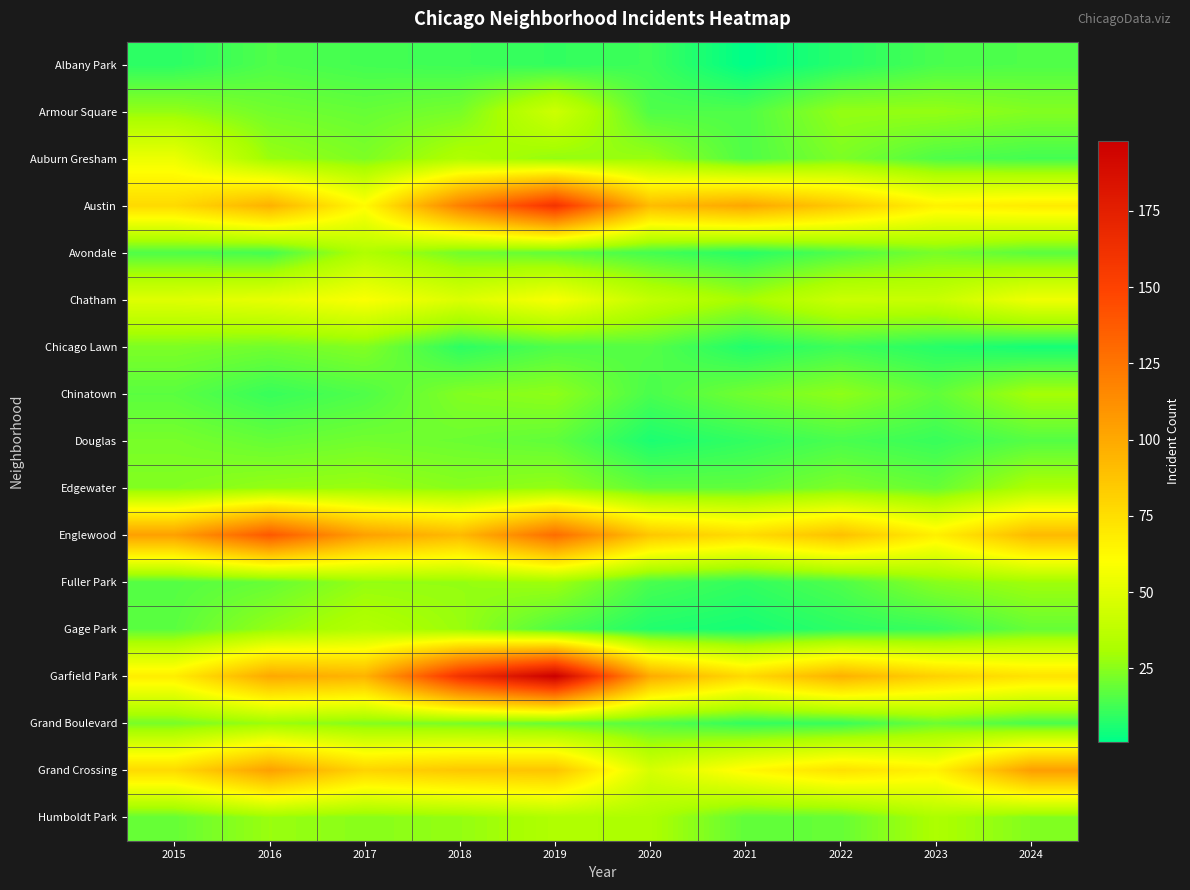

What is the spread (max minus min) of values at 2019?

188